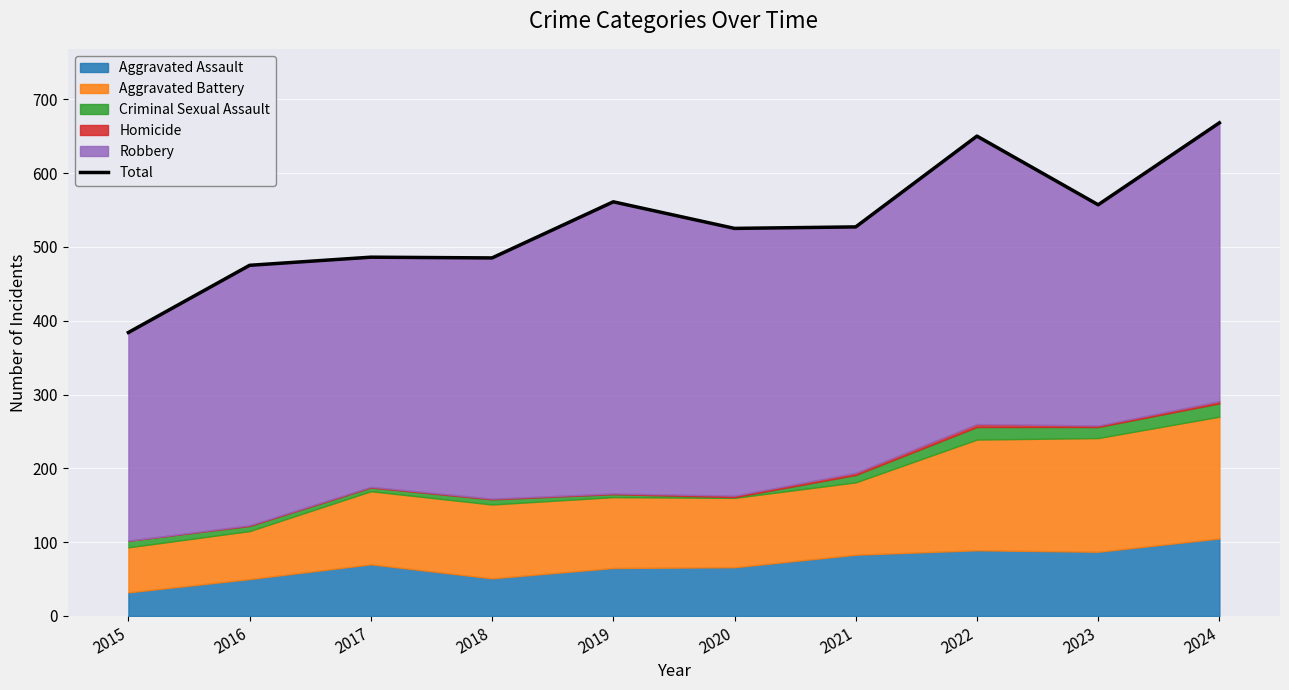

Approximately how many times larger is the value at 2021 compared to 2017?

1.1